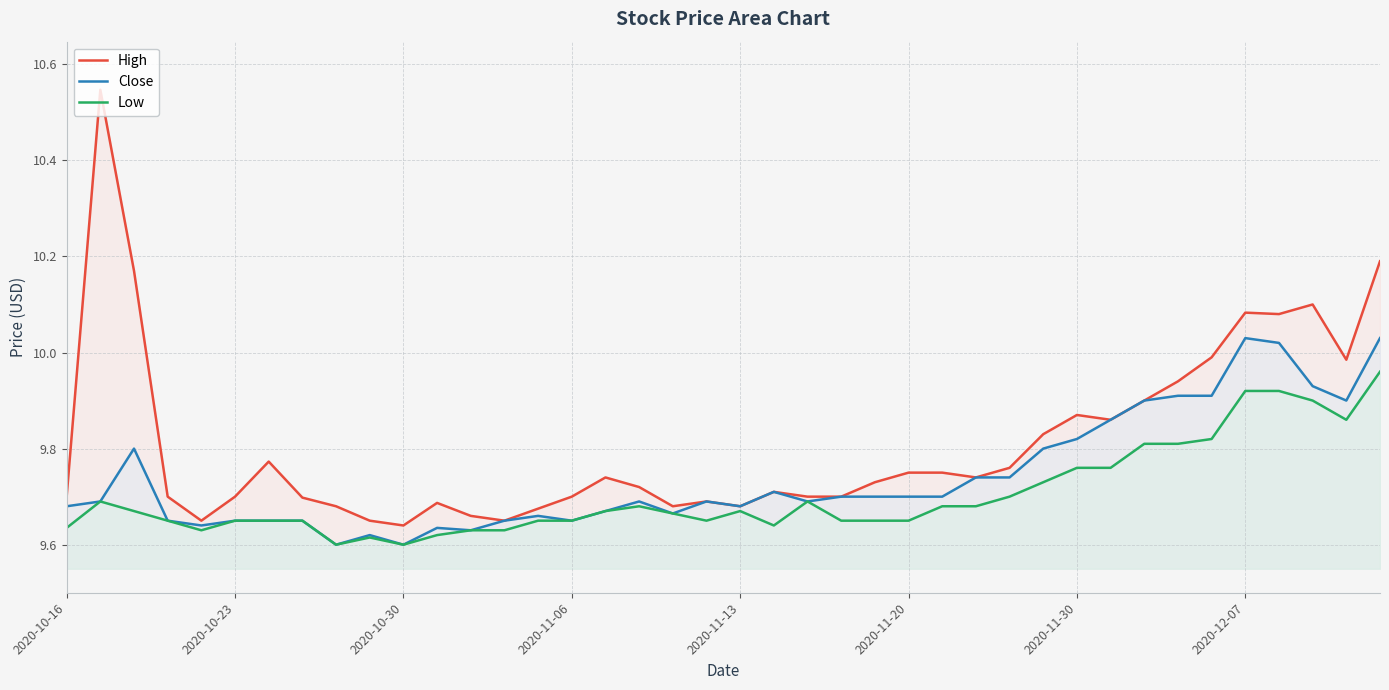

True or false: Low and Close cross at least once.

False